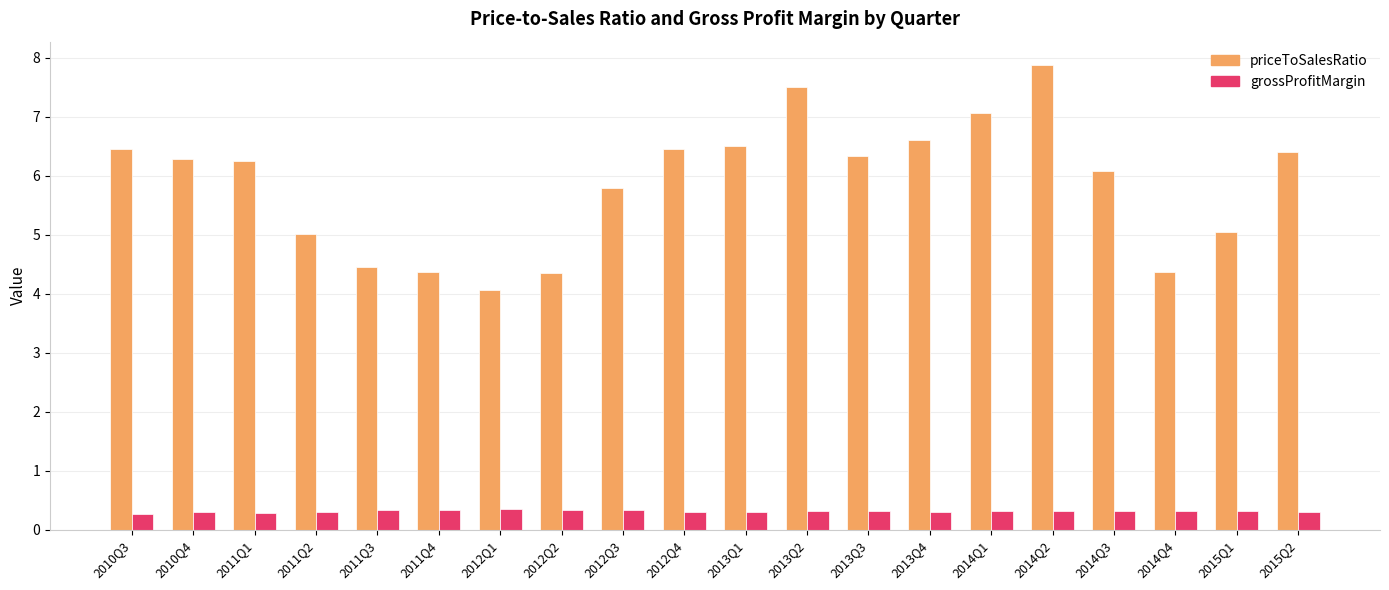

At 2012Q4, list the series in order from largest to smallest.

priceToSalesRatio, grossProfitMargin